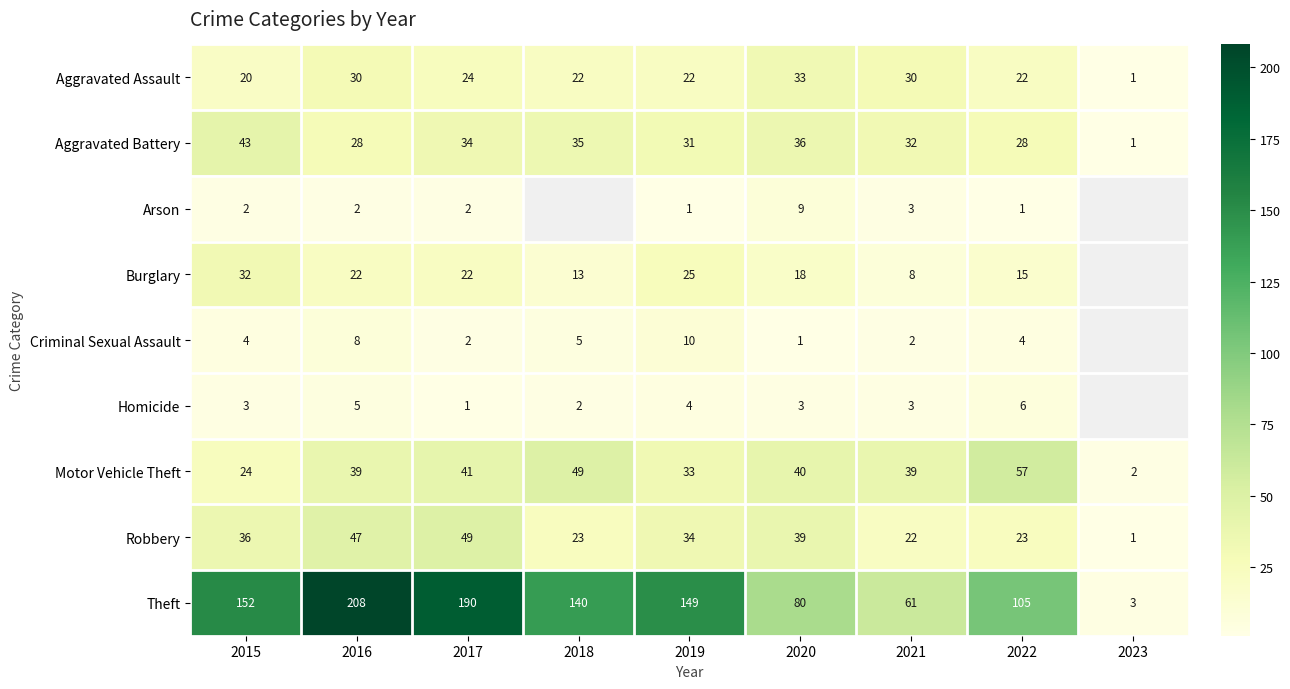

What is the difference between the highest and lowest values at 2016?

206